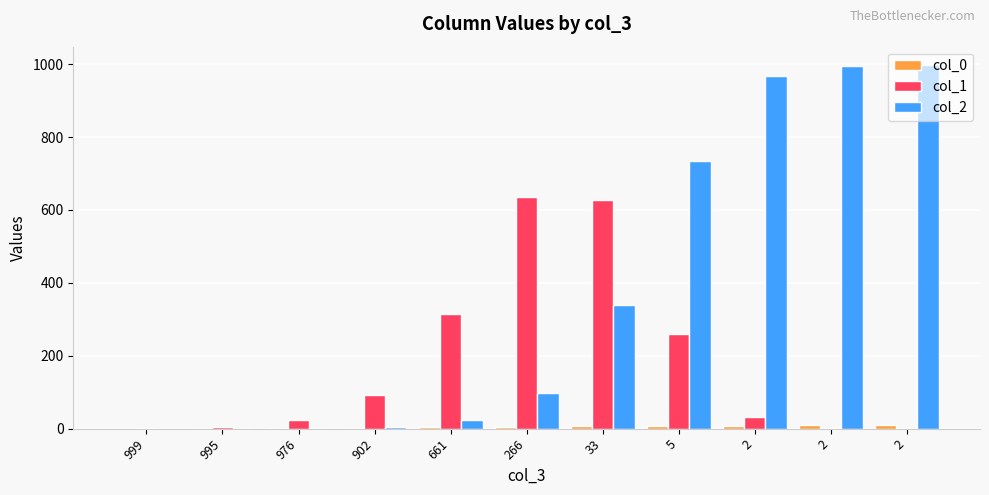

How many distinct data groups are displayed?

3